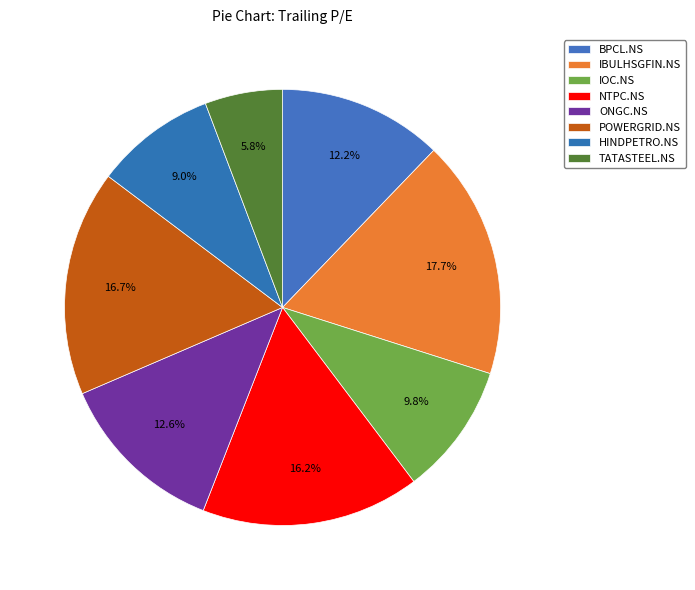

What percentage do ONGC.NS and NTPC.NS together represent?

28.8%